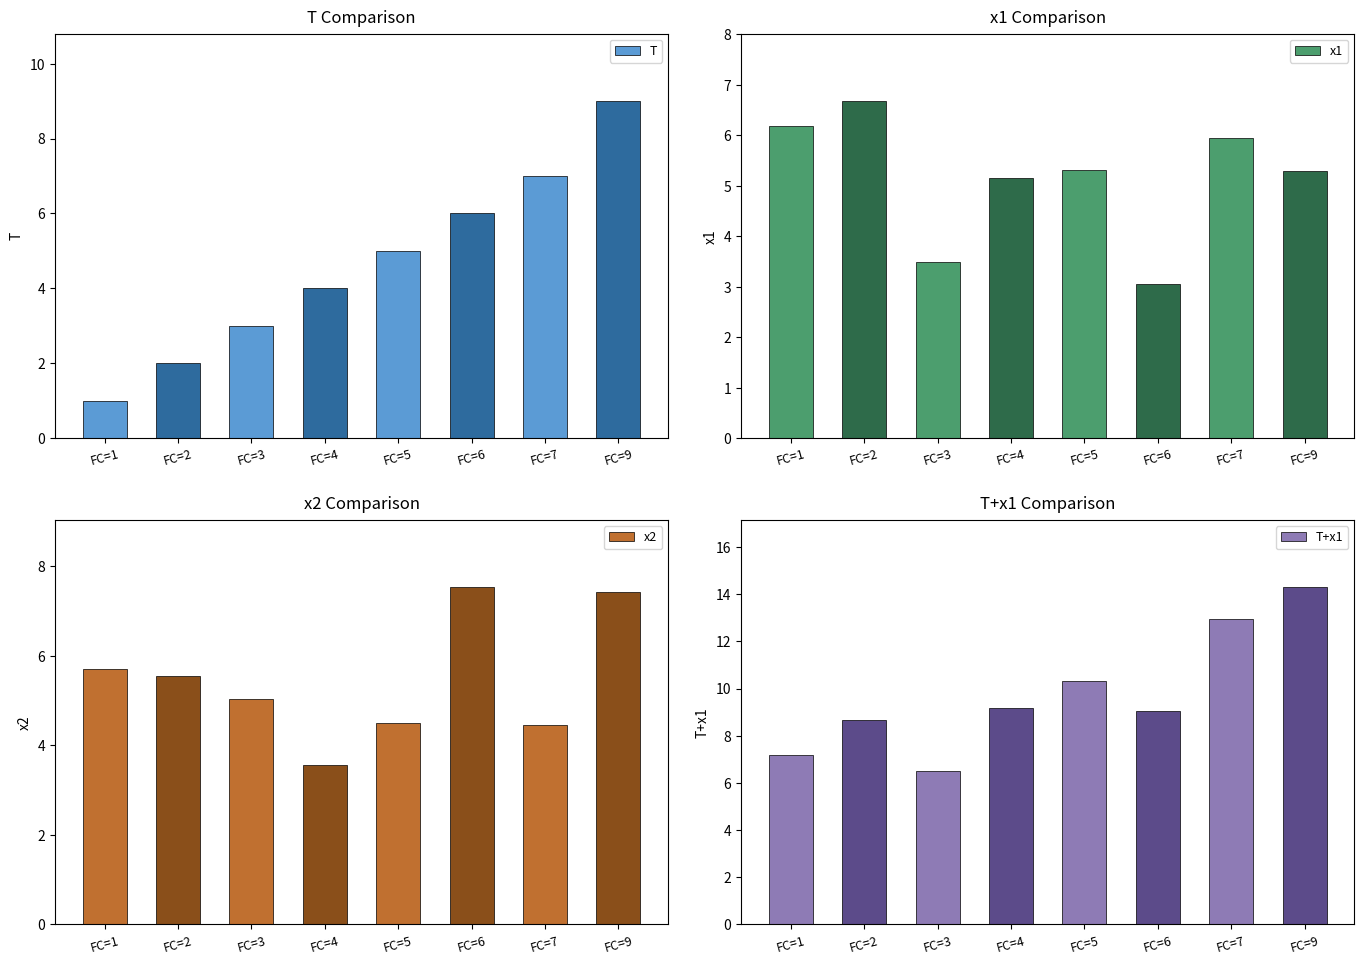

How many bars are there in each group?

4